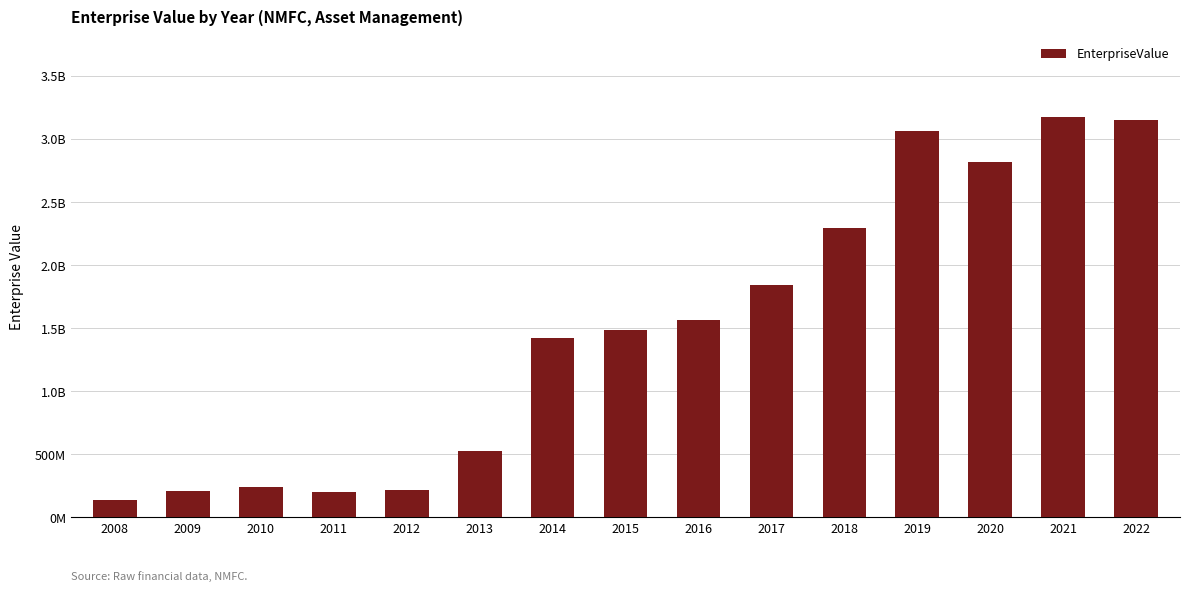

Reading right to left, transcribe all the data shown in this chart.

3148980217.4	3177366538.3	2818586605.1	3064498853.7	2290796477.5	1839582681.4	1566158493.1	1489449075.8	1421744690.2	527794538.9	221426486.2	199283837.6	244958839.0	212704465.0	138880514.0